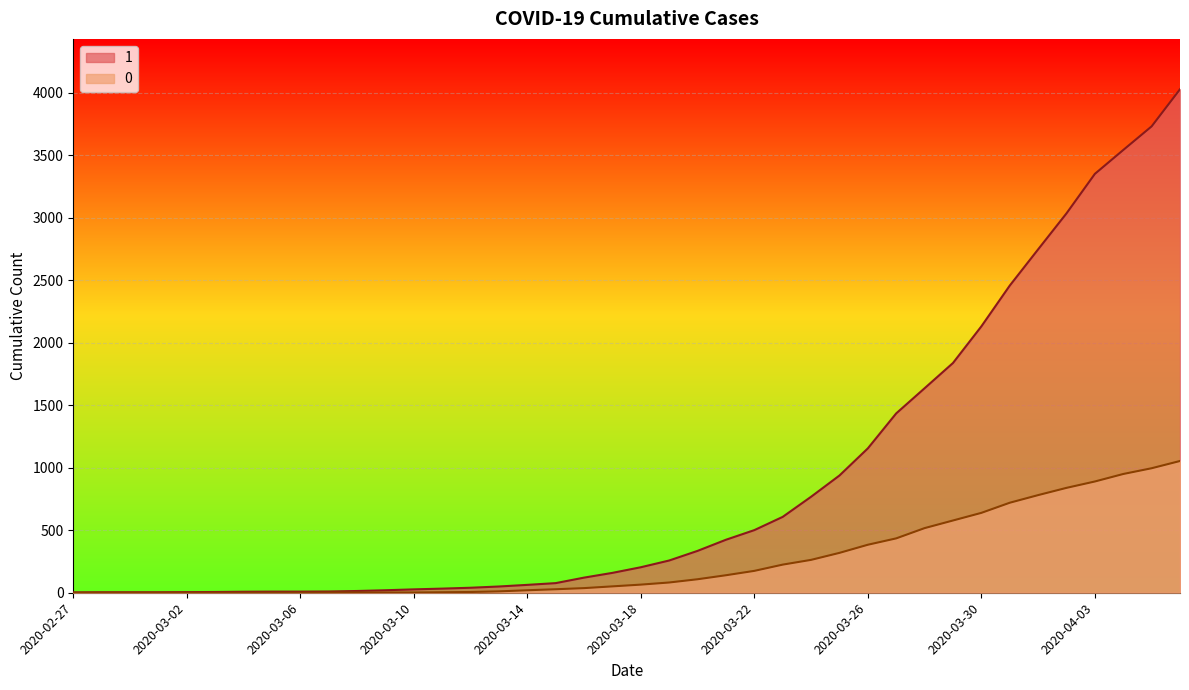

What is the average value of the 0 series?

258